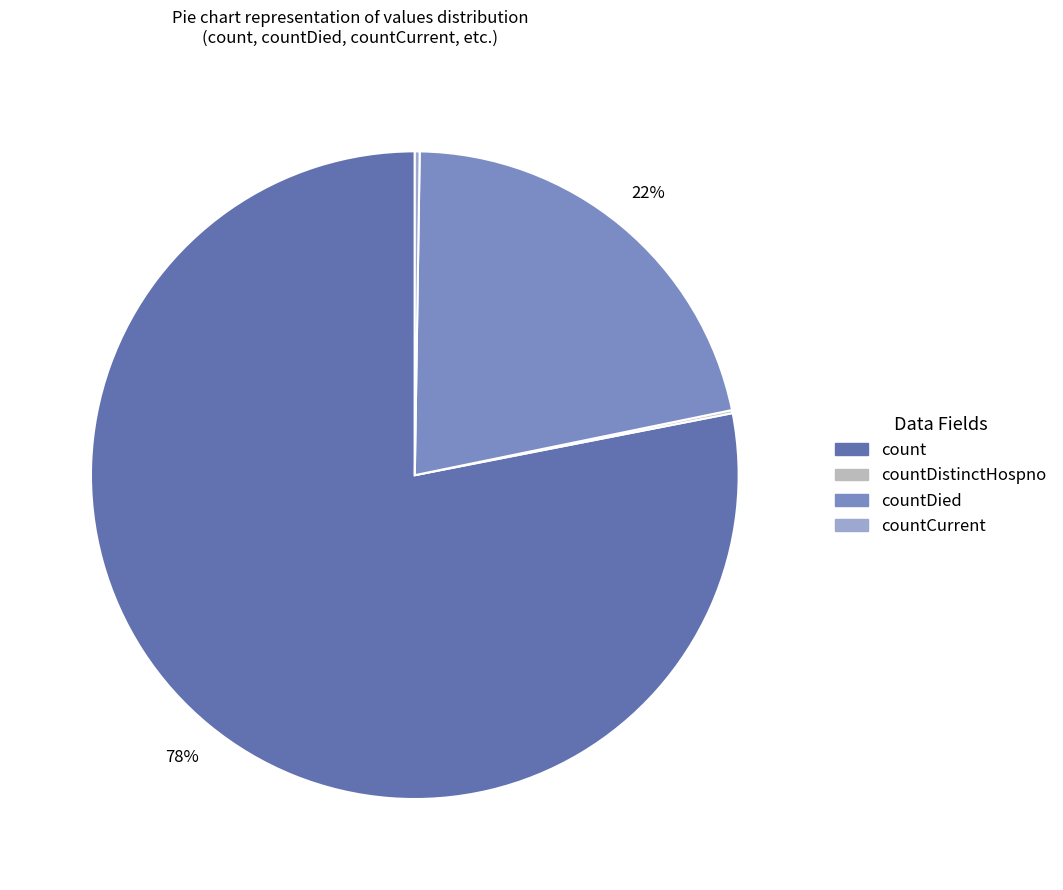

What is the largest slice in the pie chart?

count